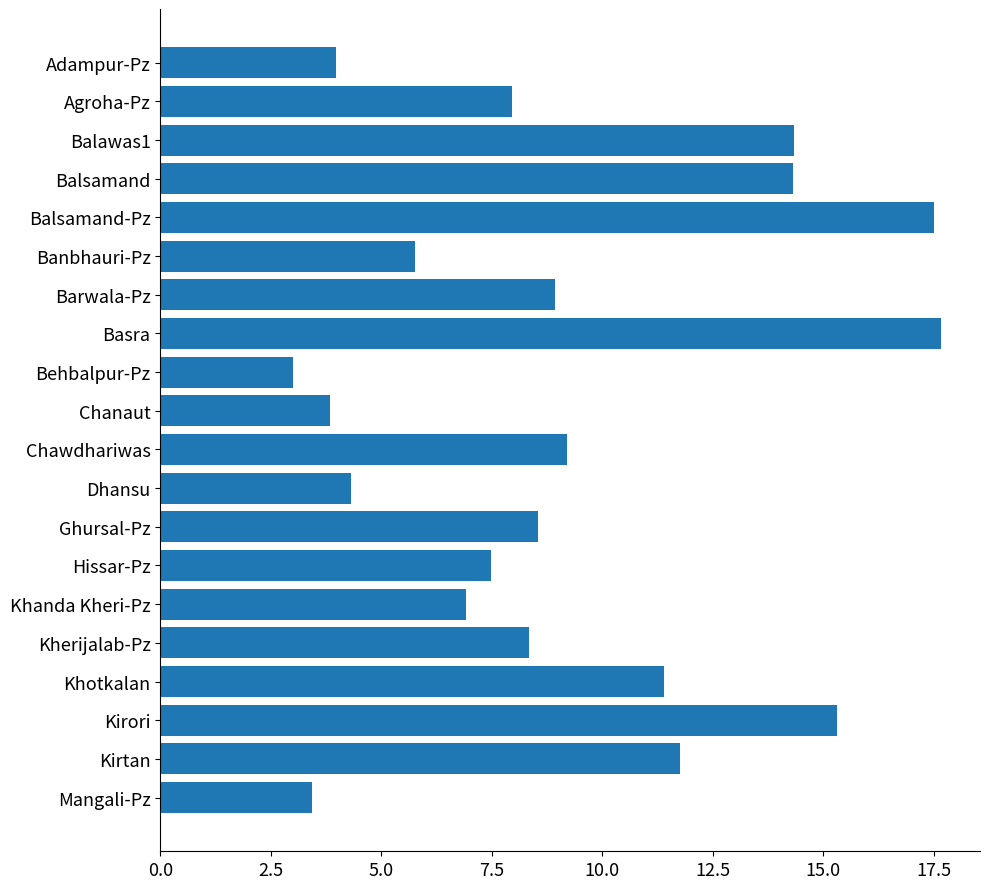

What is the sum of all values?

183.9